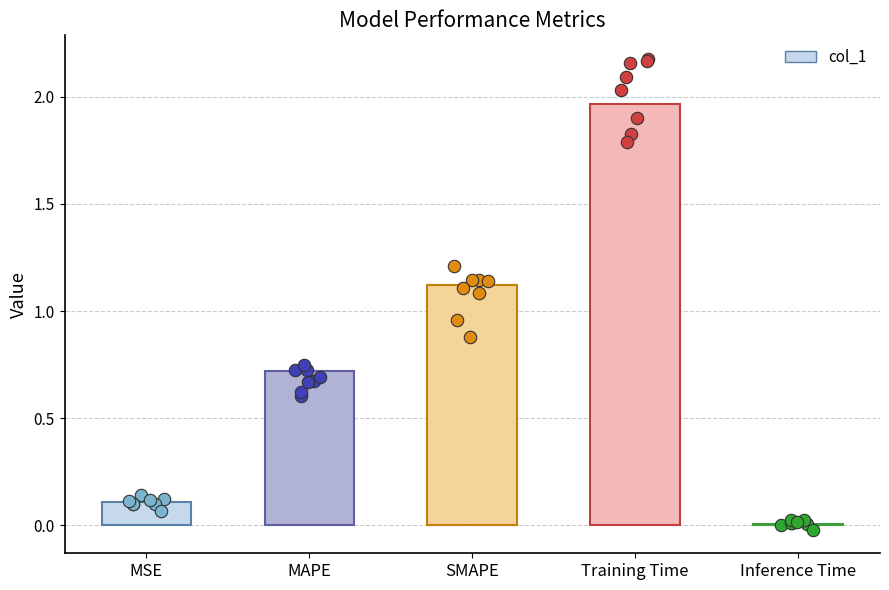

What is the change in value from MAPE to SMAPE?

+0.4